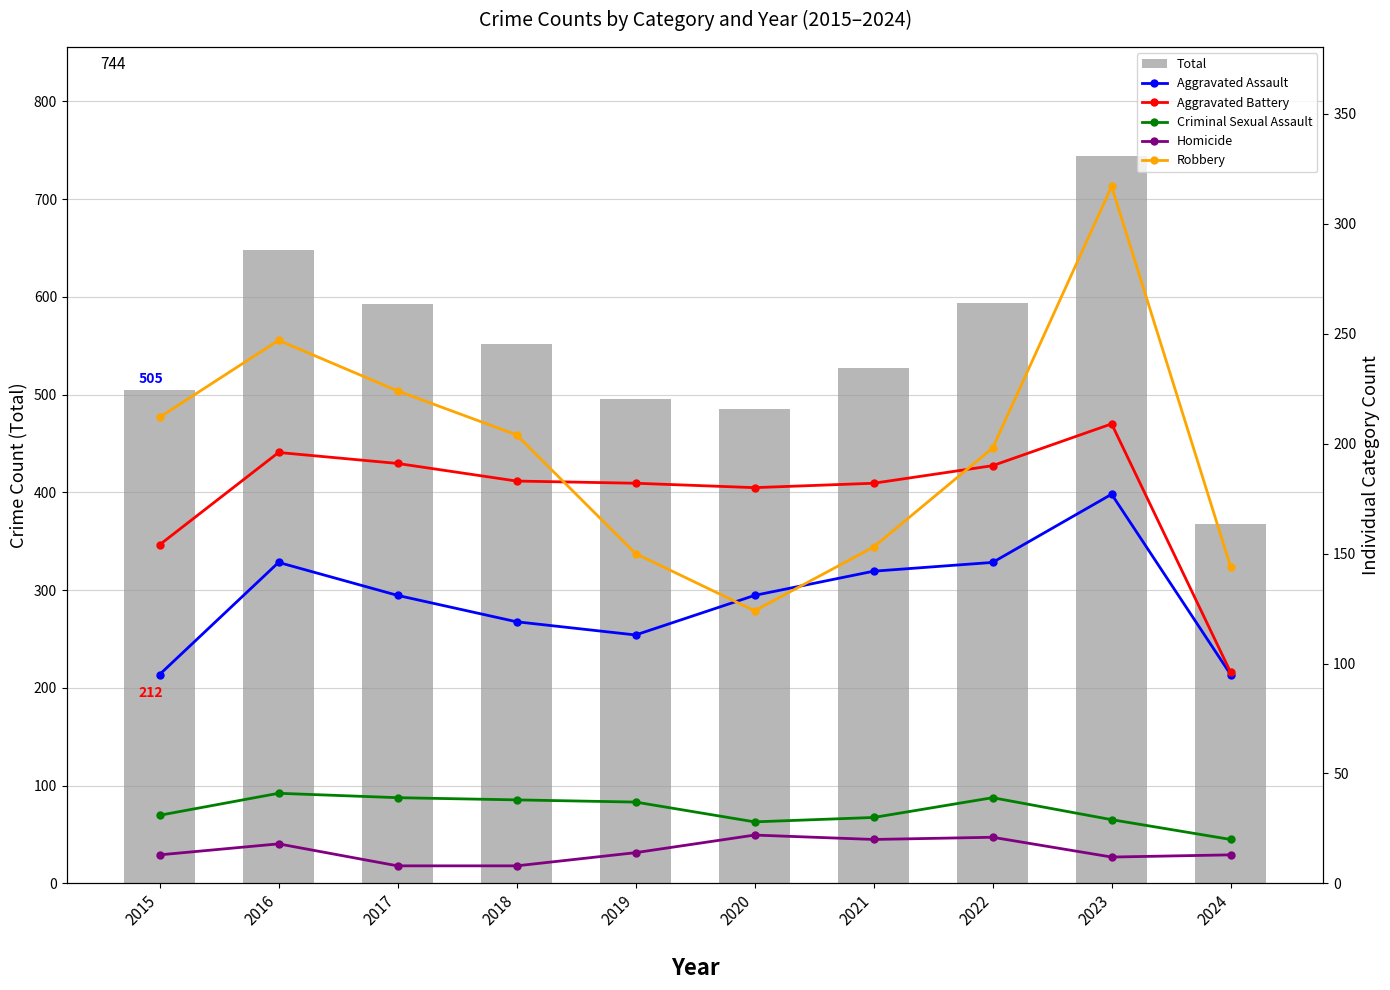

What is the difference between the maximum and minimum values in the Robbery series?

193